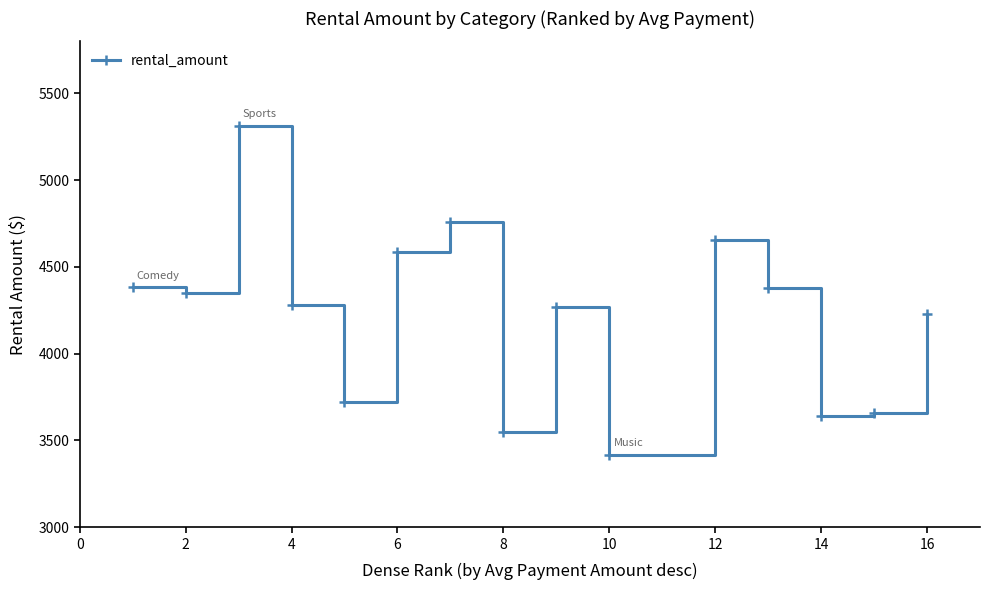

True or false: the data has more than 2 interior local peaks.

True